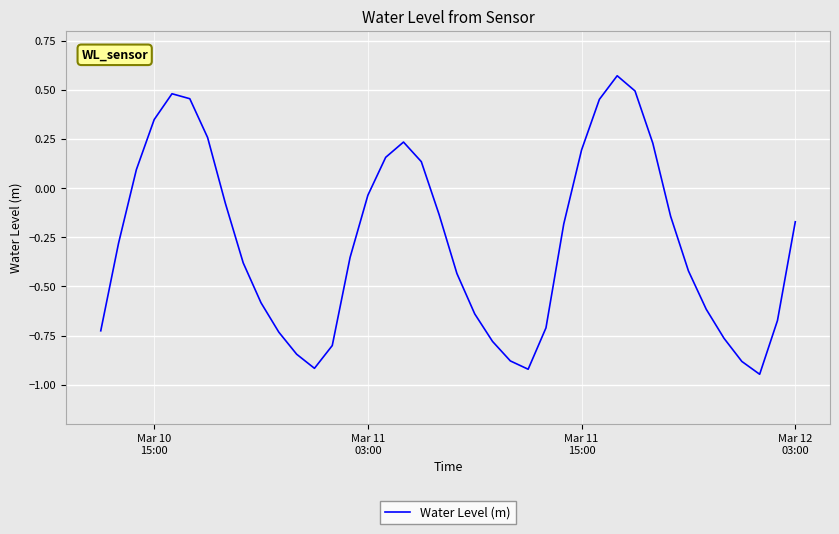

What is the difference between the maximum and minimum values?

1.5